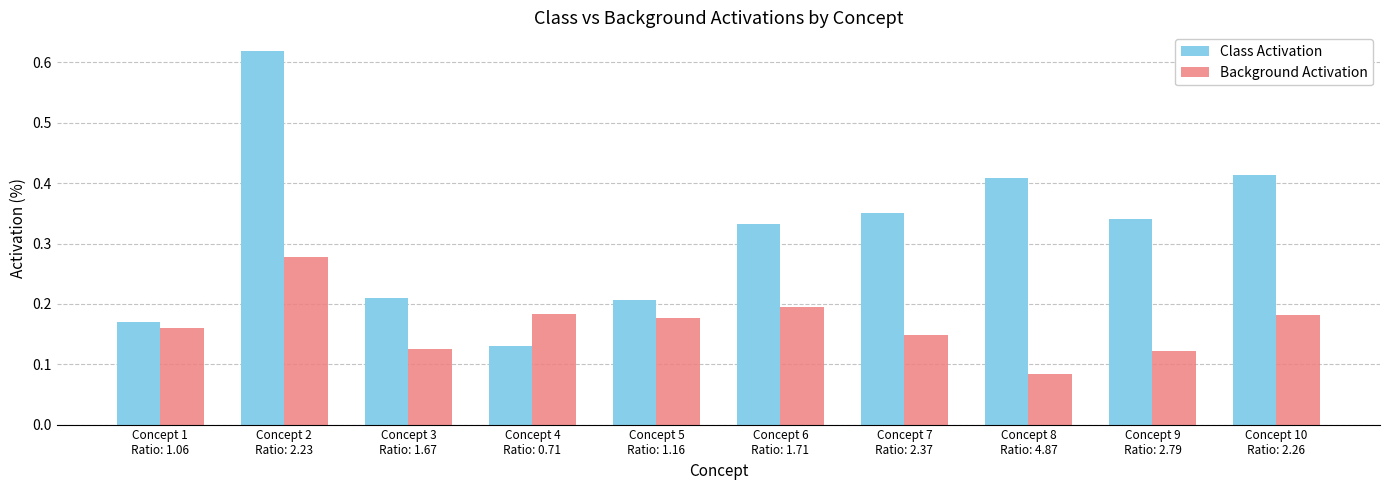

What is the label of the 8th bar from the left?

Concept 8
Ratio: 4.87